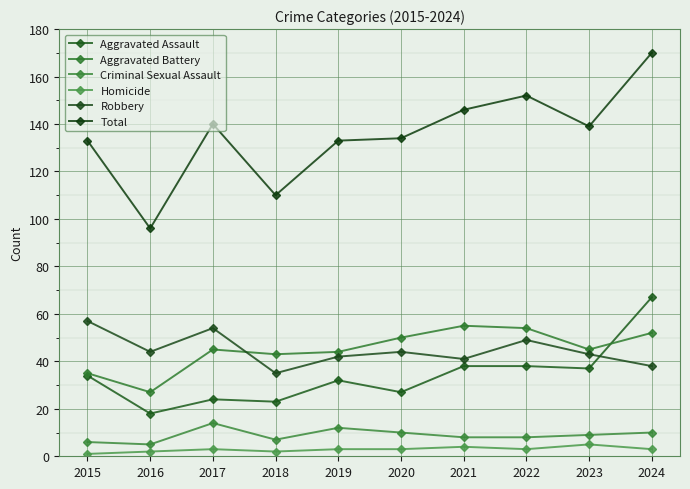

Reading left to right, what are all the values shown in this chart?

Aggravated Assault: 2015=34	2016=18	2017=24	2018=23	2019=32	2020=27	2021=38	2022=38	2023=37	2024=67
Aggravated Battery: 2015=35	2016=27	2017=45	2018=43	2019=44	2020=50	2021=55	2022=54	2023=45	2024=52
Criminal Sexual Assault: 2015=6	2016=5	2017=14	2018=7	2019=12	2020=10	2021=8	2022=8	2023=9	2024=10
Homicide: 2015=1	2016=2	2017=3	2018=2	2019=3	2020=3	2021=4	2022=3	2023=5	2024=3
Robbery: 2015=57	2016=44	2017=54	2018=35	2019=42	2020=44	2021=41	2022=49	2023=43	2024=38
Total: 2015=133	2016=96	2017=140	2018=110	2019=133	2020=134	2021=146	2022=152	2023=139	2024=170